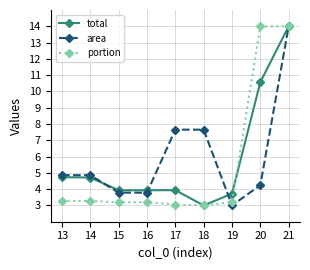

How many data points in area are above 4?

6